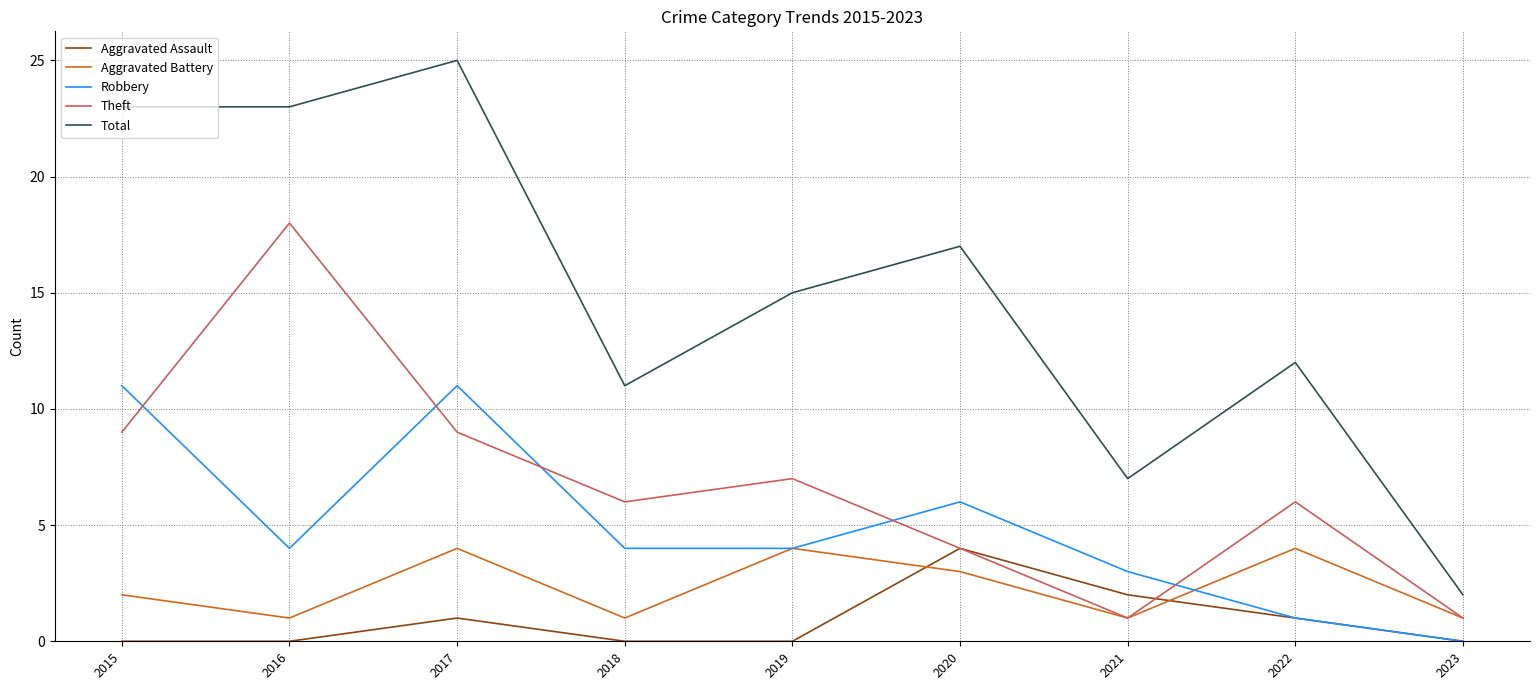

What is the spread (max minus min) of values at 2015?

23